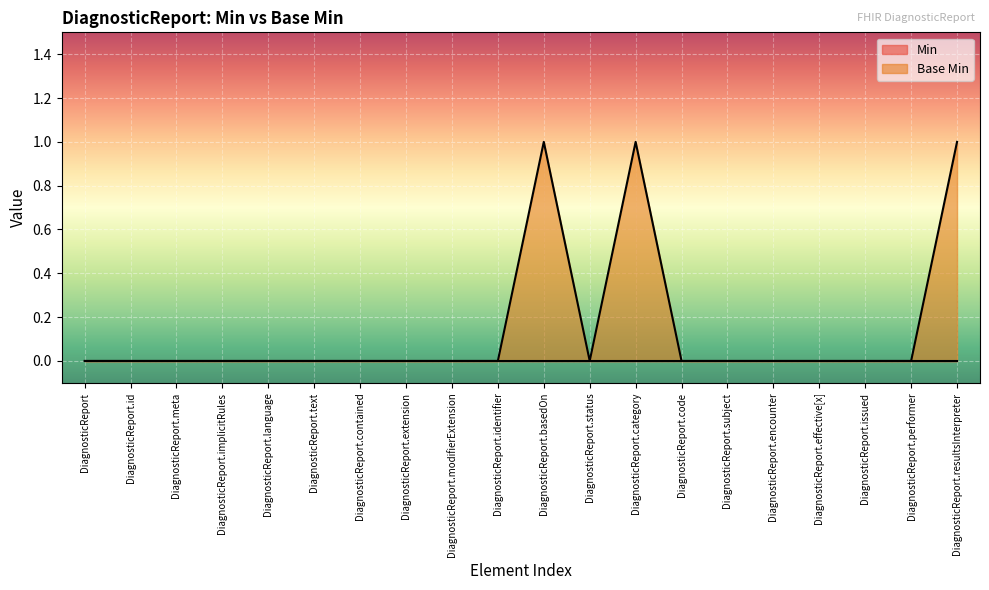

List the labels in order of value, smallest first.

DiagnosticReport, DiagnosticReport.id, DiagnosticReport.meta, DiagnosticReport.implicitRules, DiagnosticReport.language, DiagnosticReport.text, DiagnosticReport.contained, DiagnosticReport.extension, DiagnosticReport.modifierExtension, DiagnosticReport.identifier, DiagnosticReport.status, DiagnosticReport.code, DiagnosticReport.subject, DiagnosticReport.encounter, DiagnosticReport.effective[x], DiagnosticReport.issued, DiagnosticReport.performer, DiagnosticReport.basedOn, DiagnosticReport.category, DiagnosticReport.resultsInterpreter